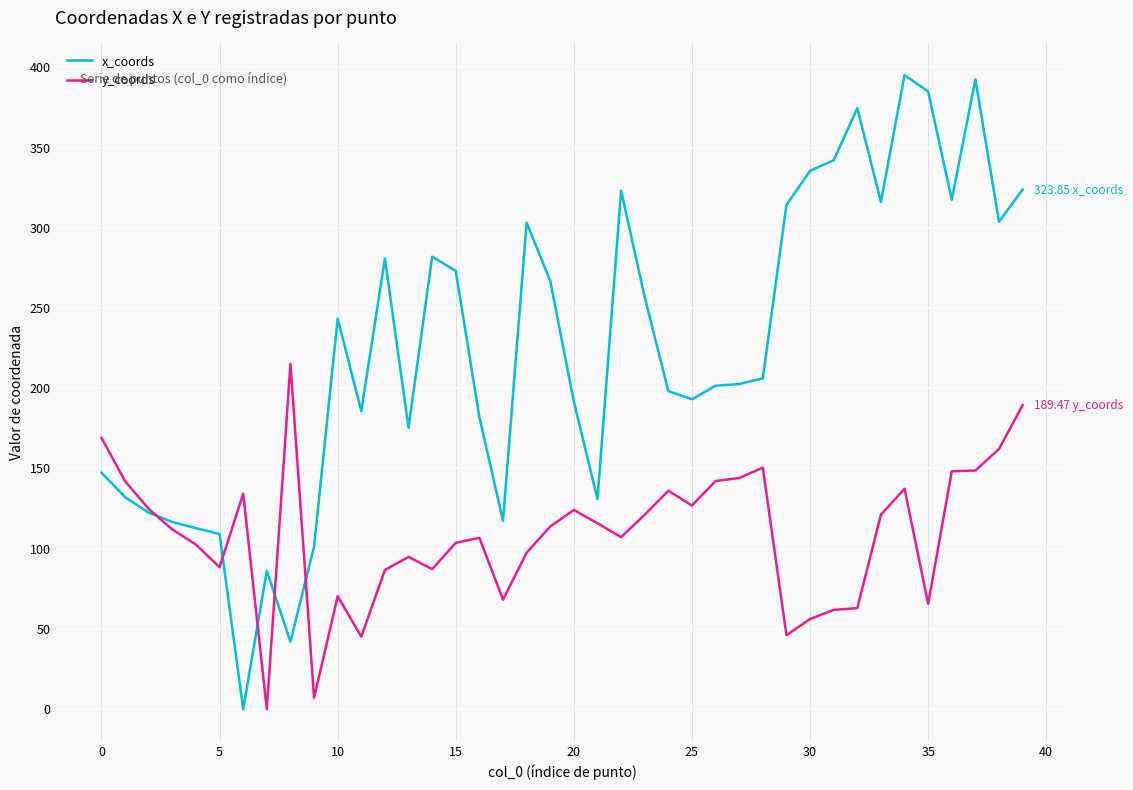

Which series has the largest total across all categories?

x_coords